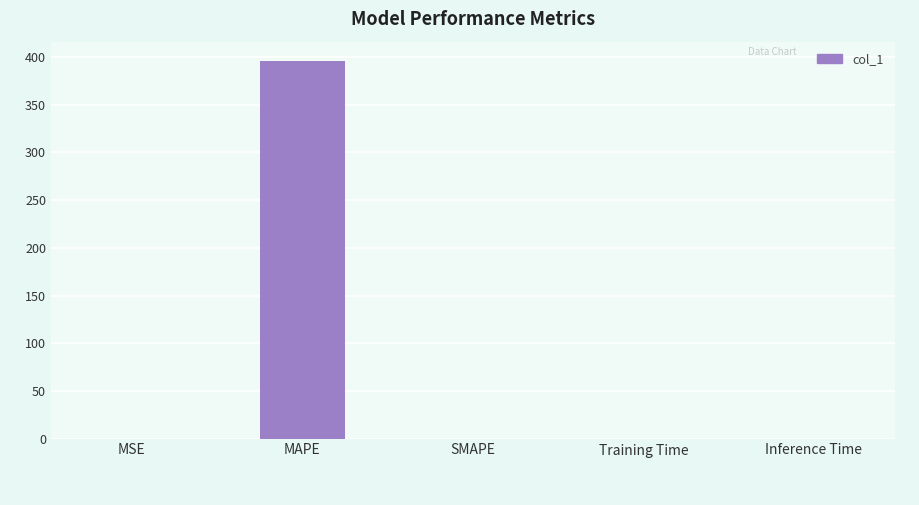

What is the maximum value shown in the chart?

396.3